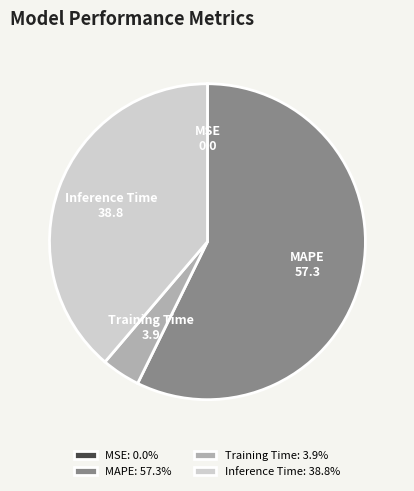

Is it true that Training Time is 18% of the pie?

False